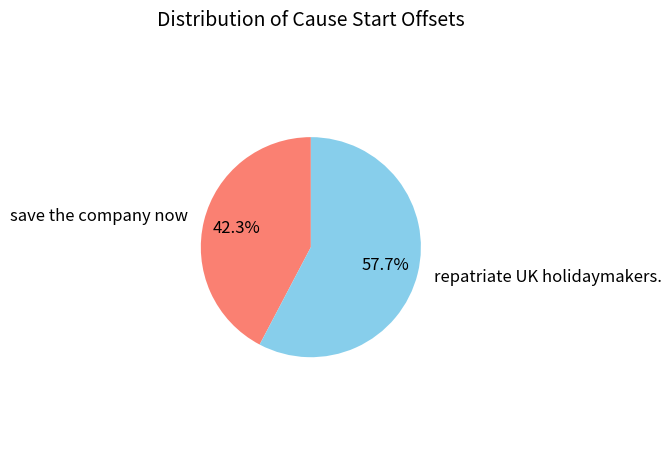

Which category accounts for the majority?

repatriate UK holidaymakers.